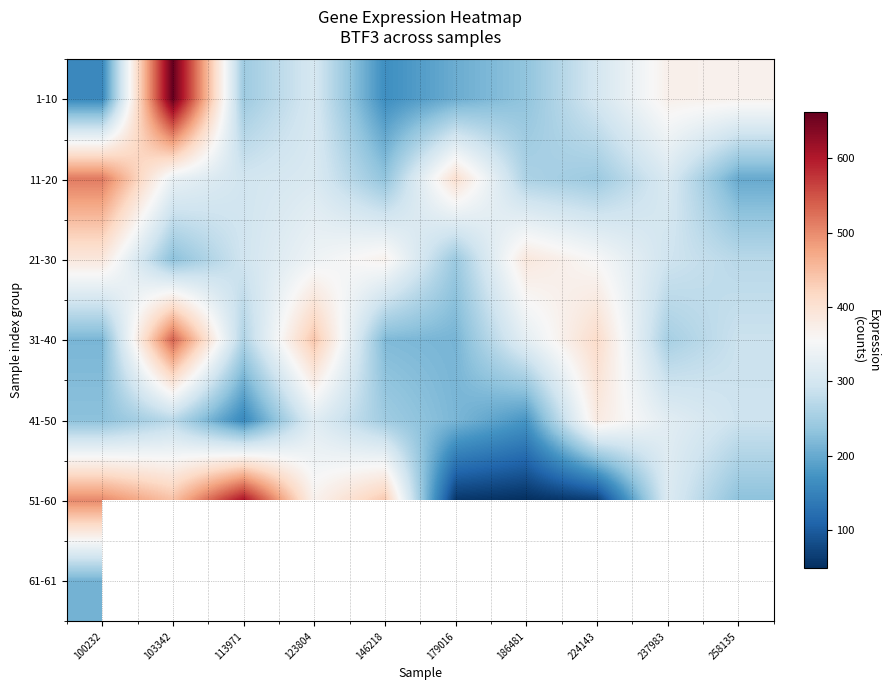

How many series are shown in this chart?

7